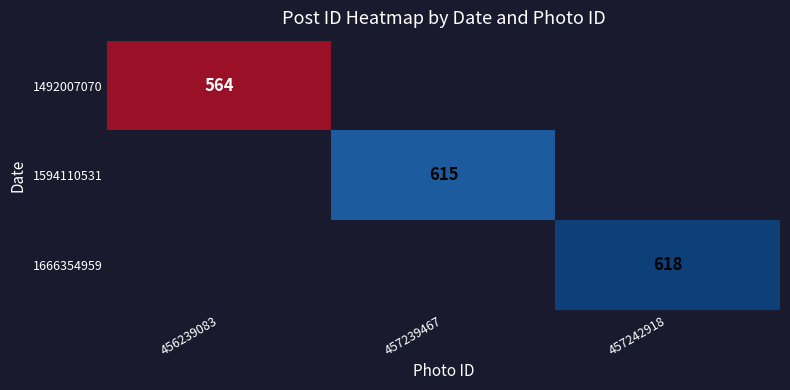

The value of 1492007070 at 456239083 is 564. True or false?

True